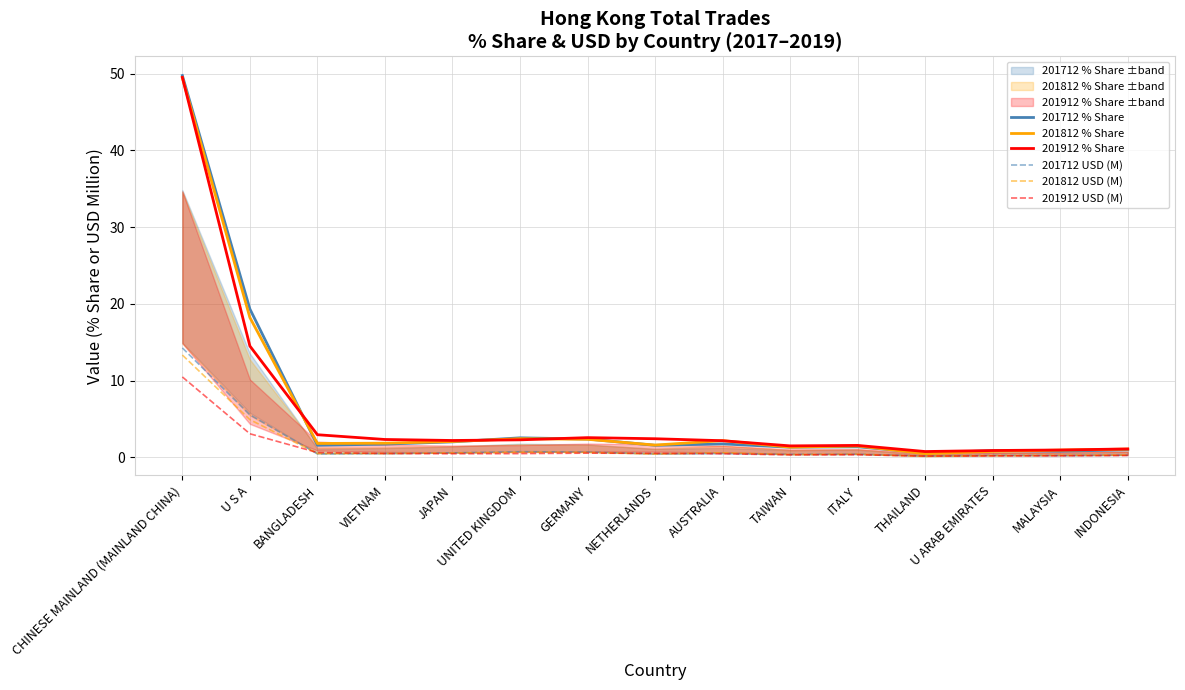

What is the average value of the 201812 USD (M) series?

1.6